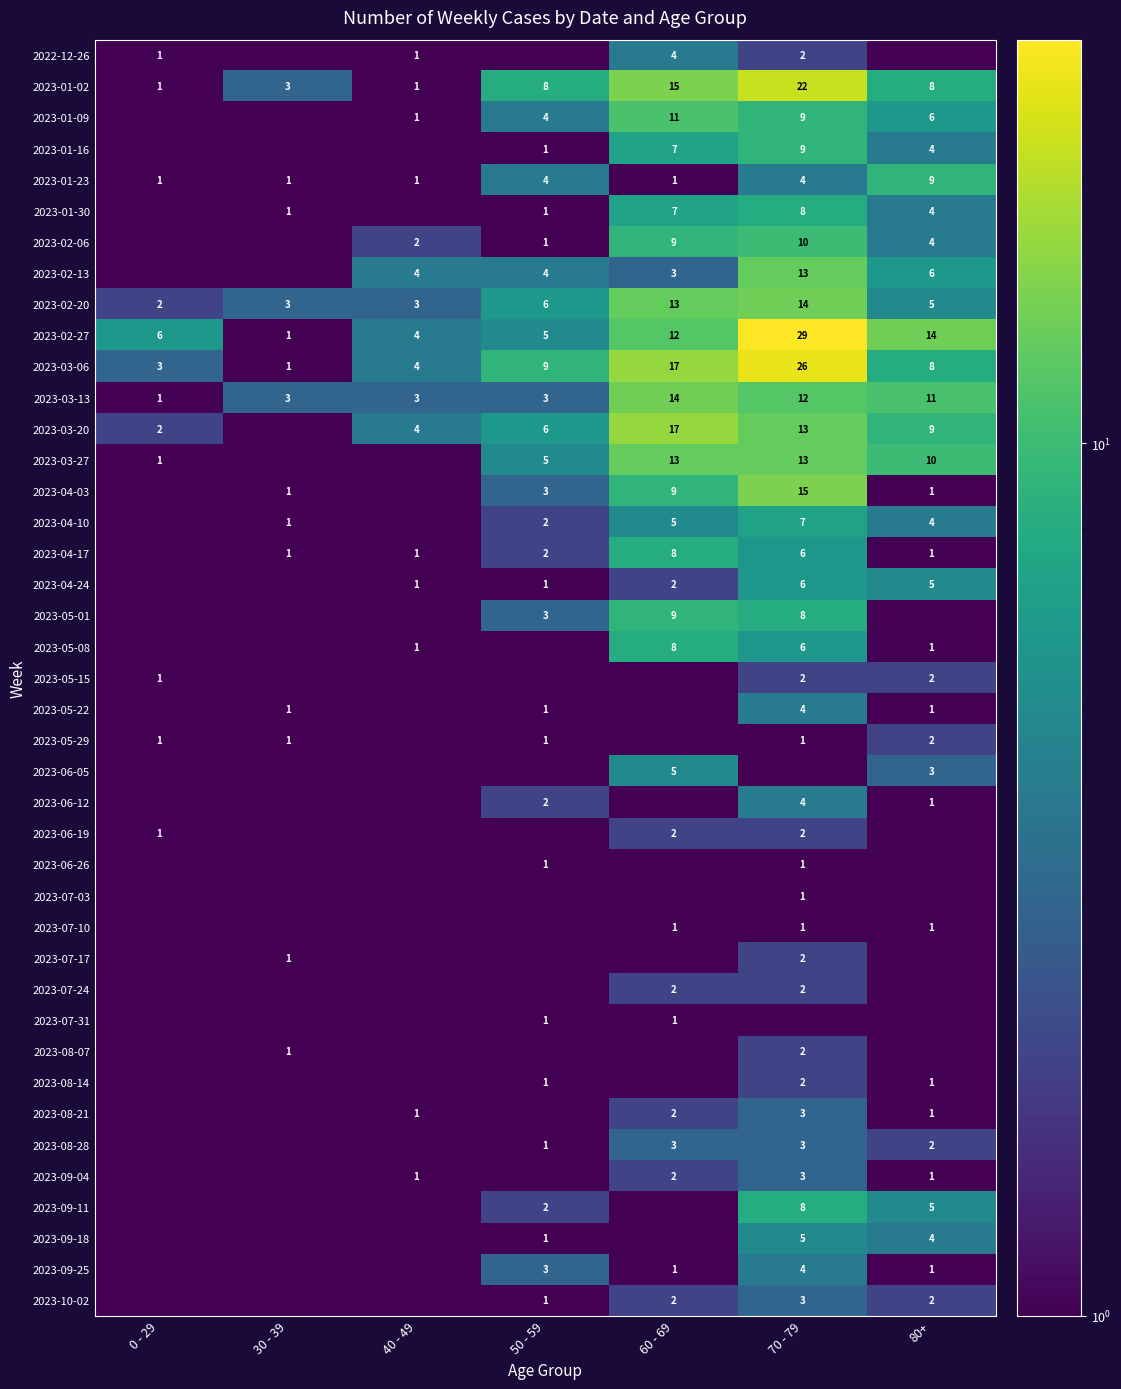

Which series has the largest range (max minus min)?

2023-02-27